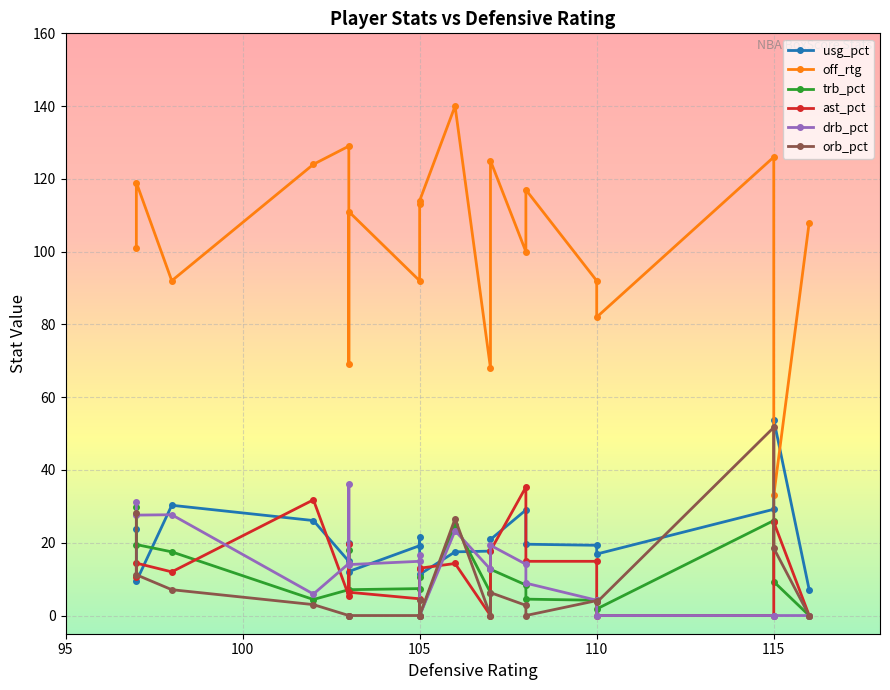

What is the sum of the drb_pct values at 4 and 5?

37.6